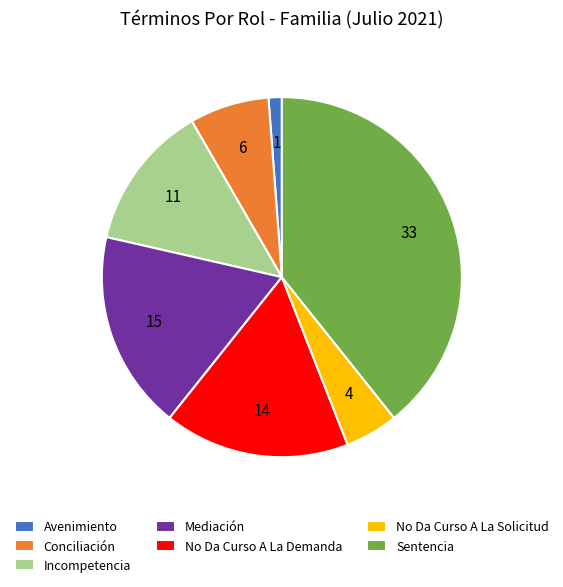

Does Conciliación account for over 50% of the chart?

No